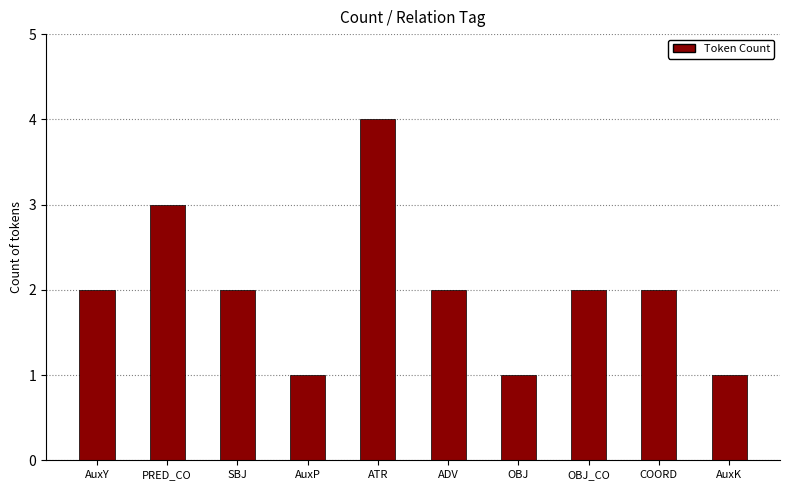

What value does the data have at ATR?

4